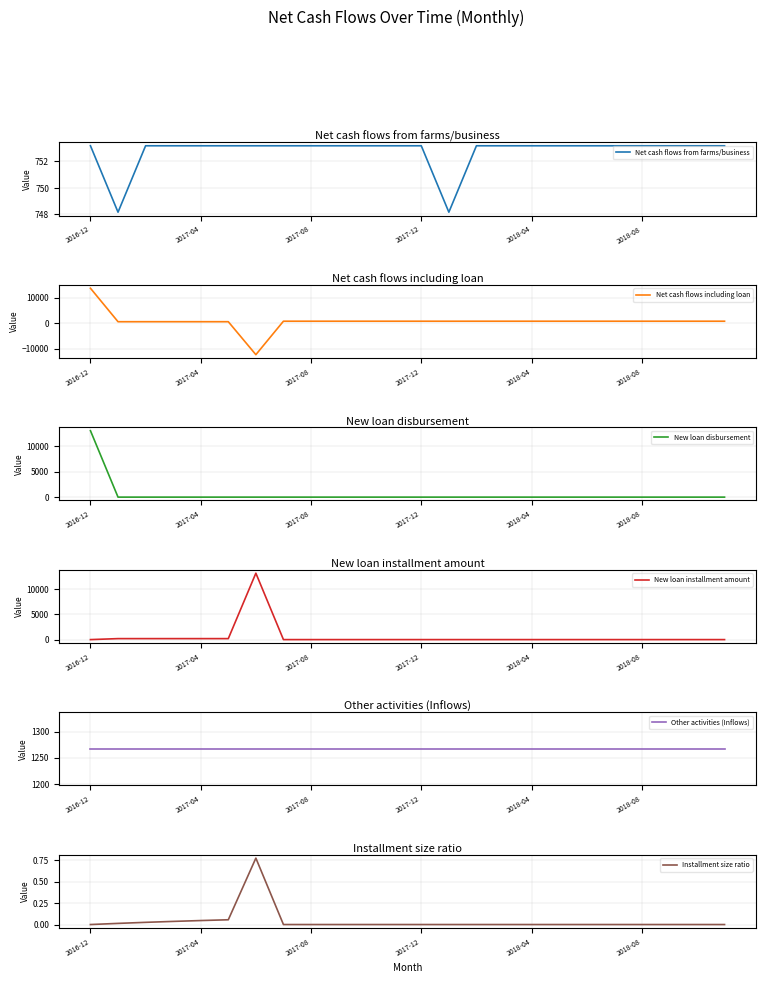

What is the maximum value for Net cash flows from farms/business?

753.2